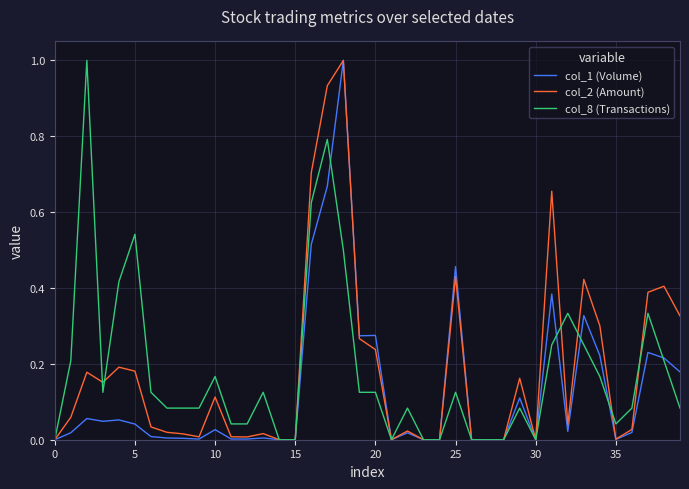

How many lines are shown in the chart?

3